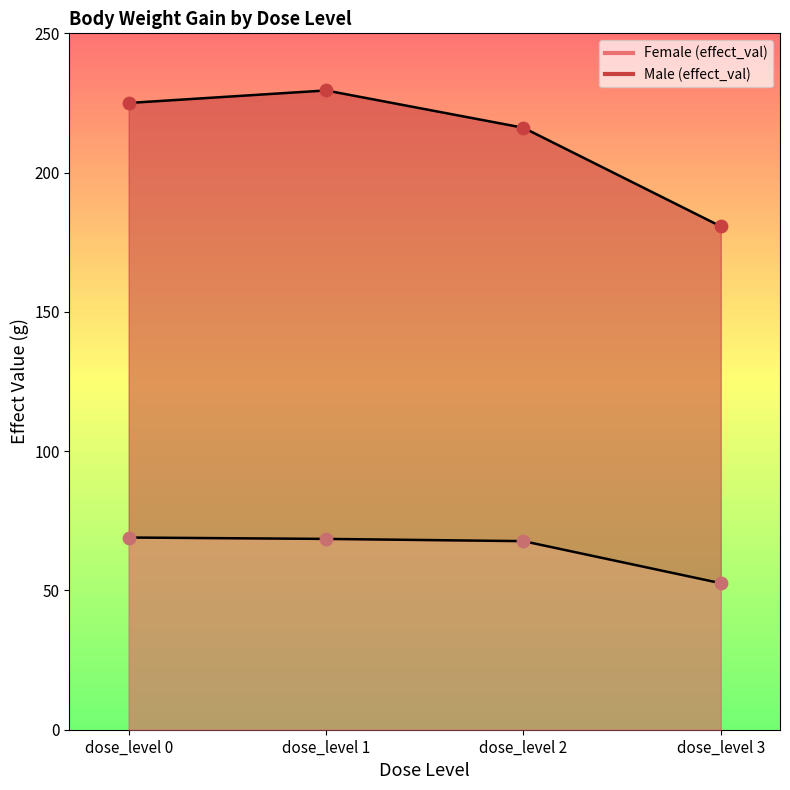

Which series has the widest spread of Y values?

Male (effect_val)